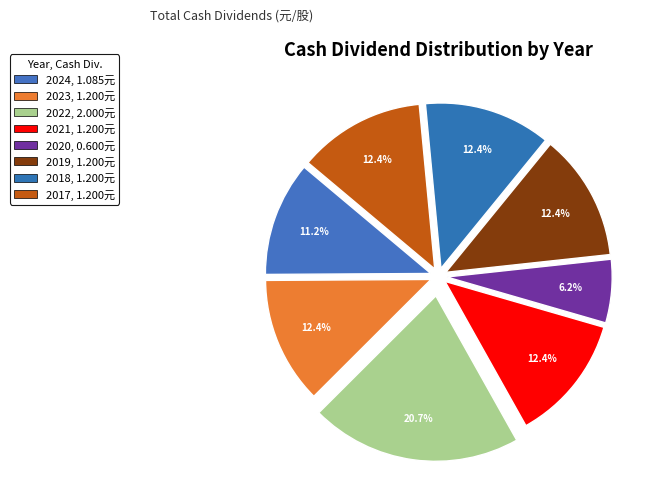

How many segments does this pie chart have?

8